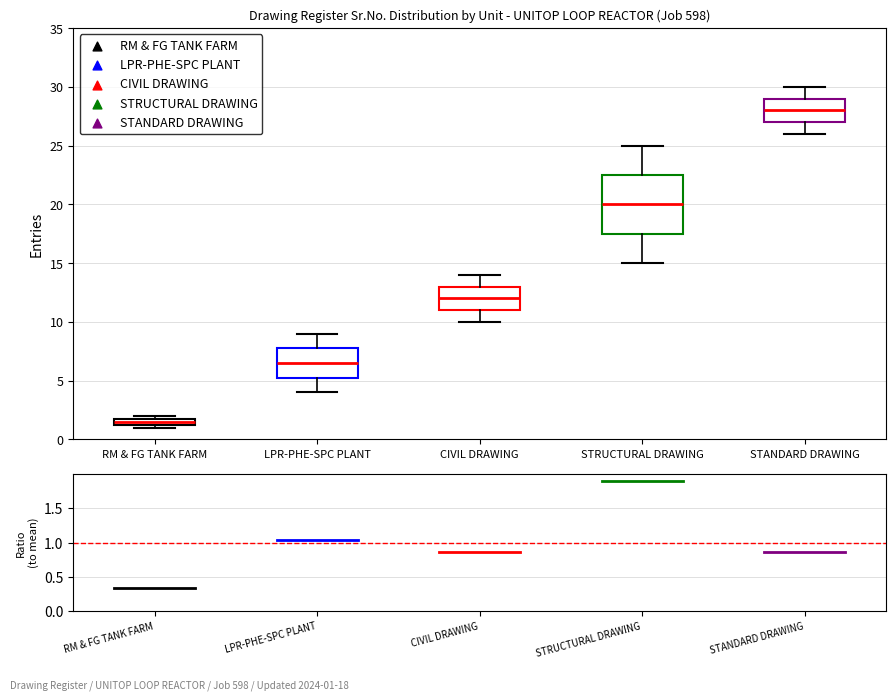

Which box's median line is the highest?

STANDARD DRAWING